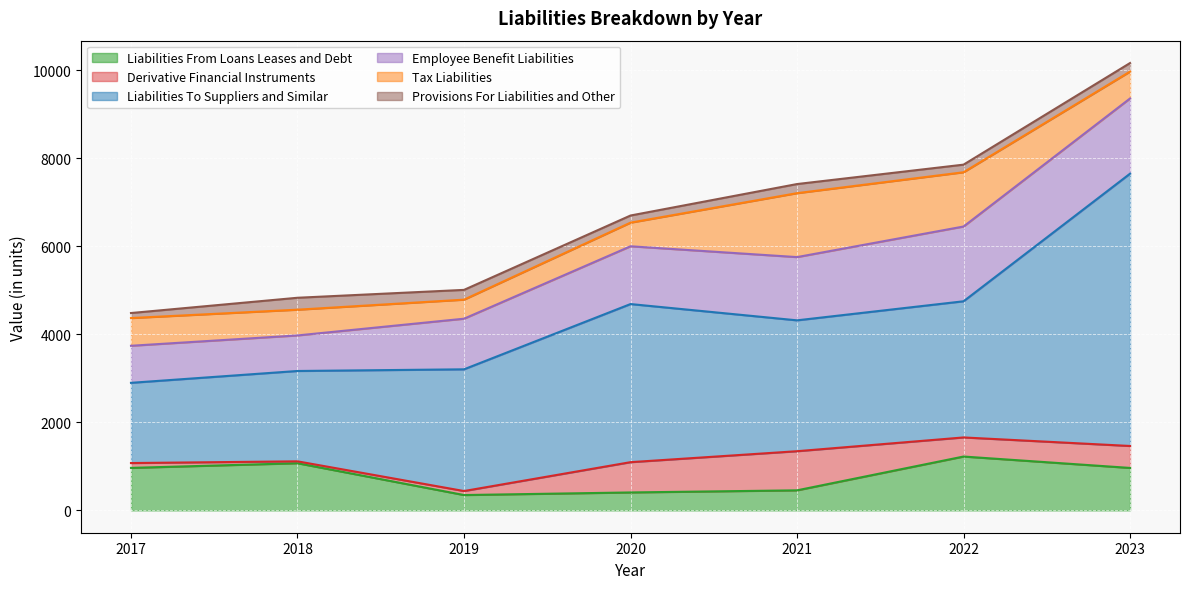

True or false: Liabilities_To_Suppliers_and_Similar and Derivative_Financial_Instruments intersect in this chart.

False